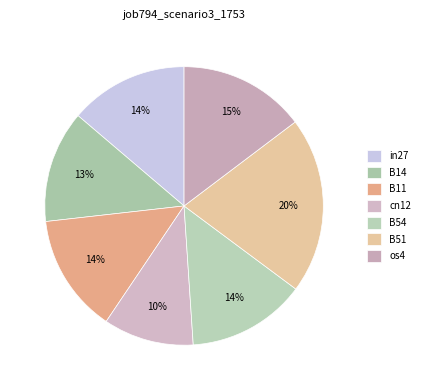

Rank the categories by value from lowest to highest.

cn12, B14, in27, B11, B54, os4, B51